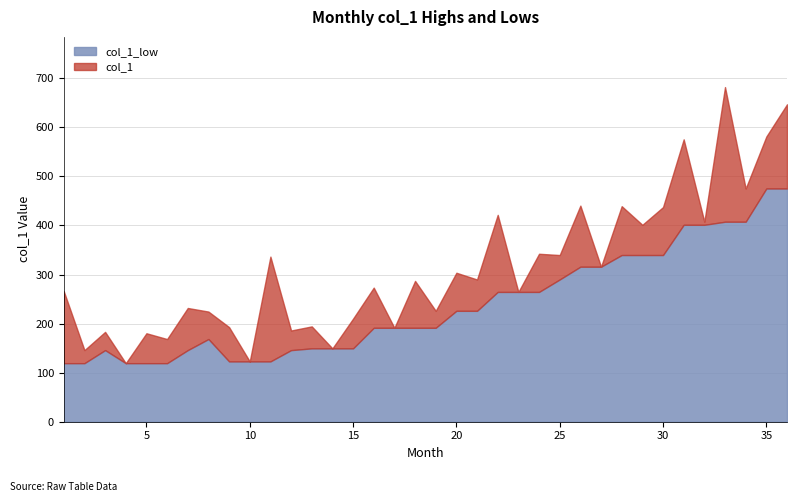

At how many categories does at least one series exceed 484?

4